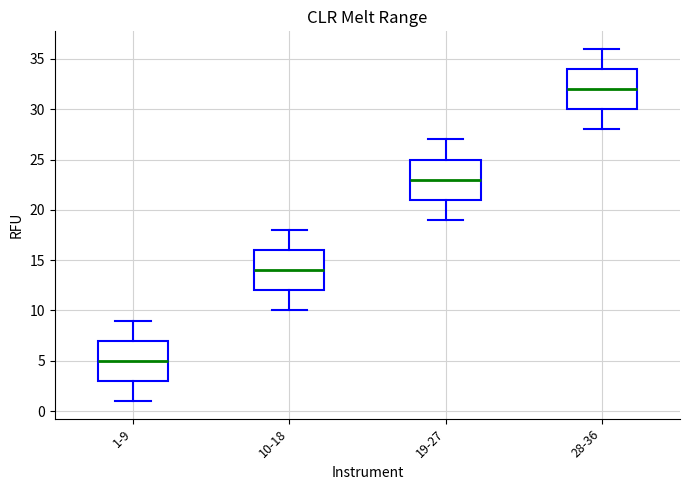

Reading left to right, transcribe this box plot: for each box, give where its median line is, the range the box spans, and where its two whiskers end, as read against the y-axis. The values are not printed on the chart, so give them approximately, as read against the axis.

1-9: median 5, box 3 to 7, whiskers 1 to 9
10-18: median 14, box 12 to 16, whiskers 10 to 18
19-27: median 23, box 21 to 25, whiskers 19 to 27
28-36: median 32, box 30 to 34, whiskers 28 to 36